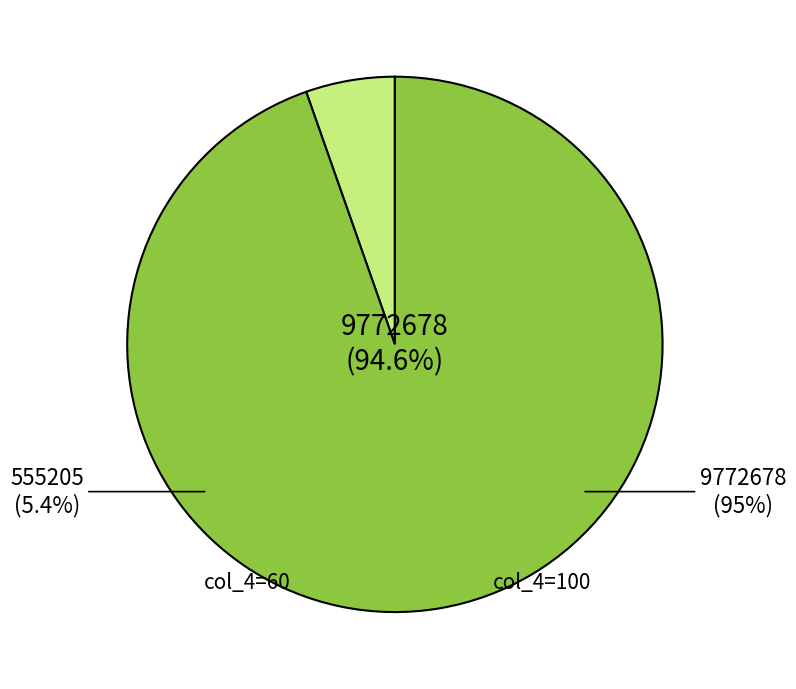

Is 100 the majority of the pie?

No